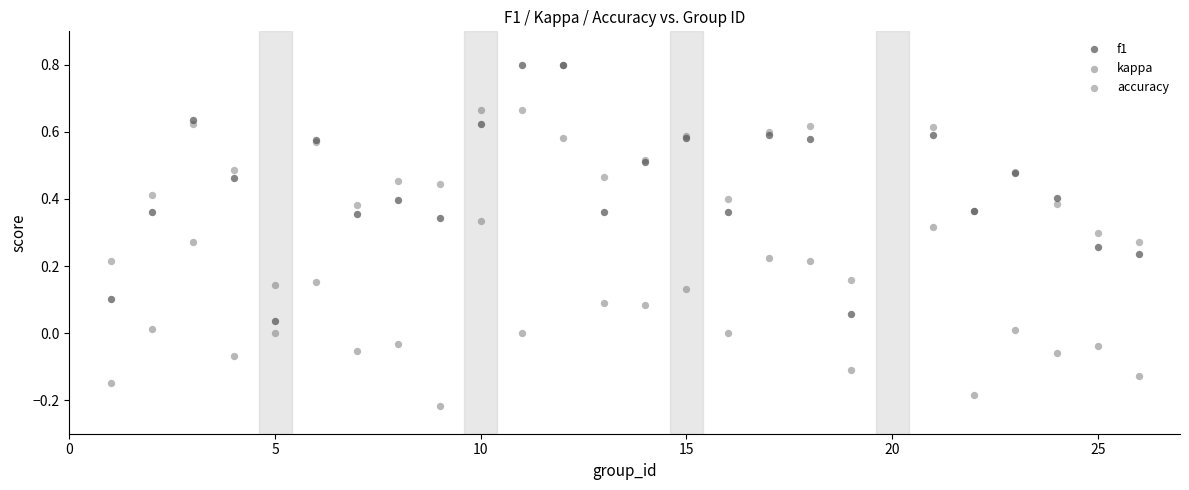

What are all the series names shown in the legend?

f1, kappa, accuracy